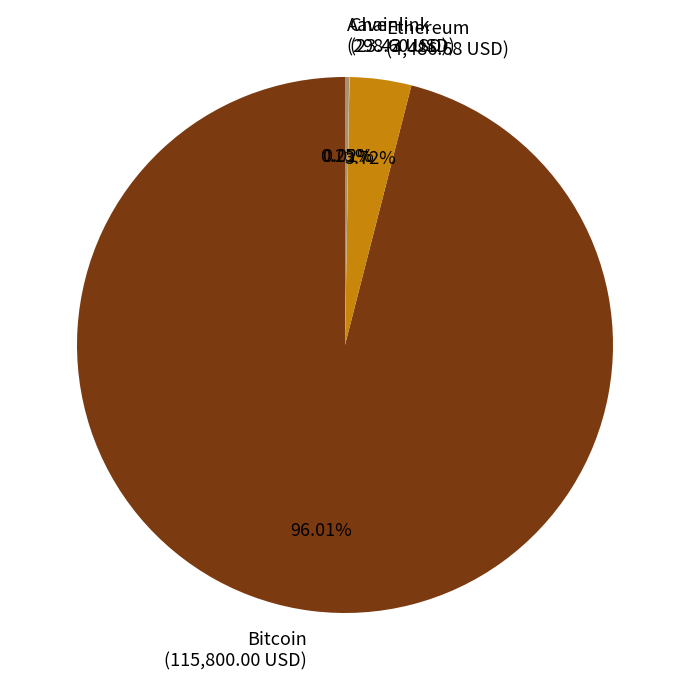

What is the ratio of the value at Bitcoin to the value at Ethereum?

25.8